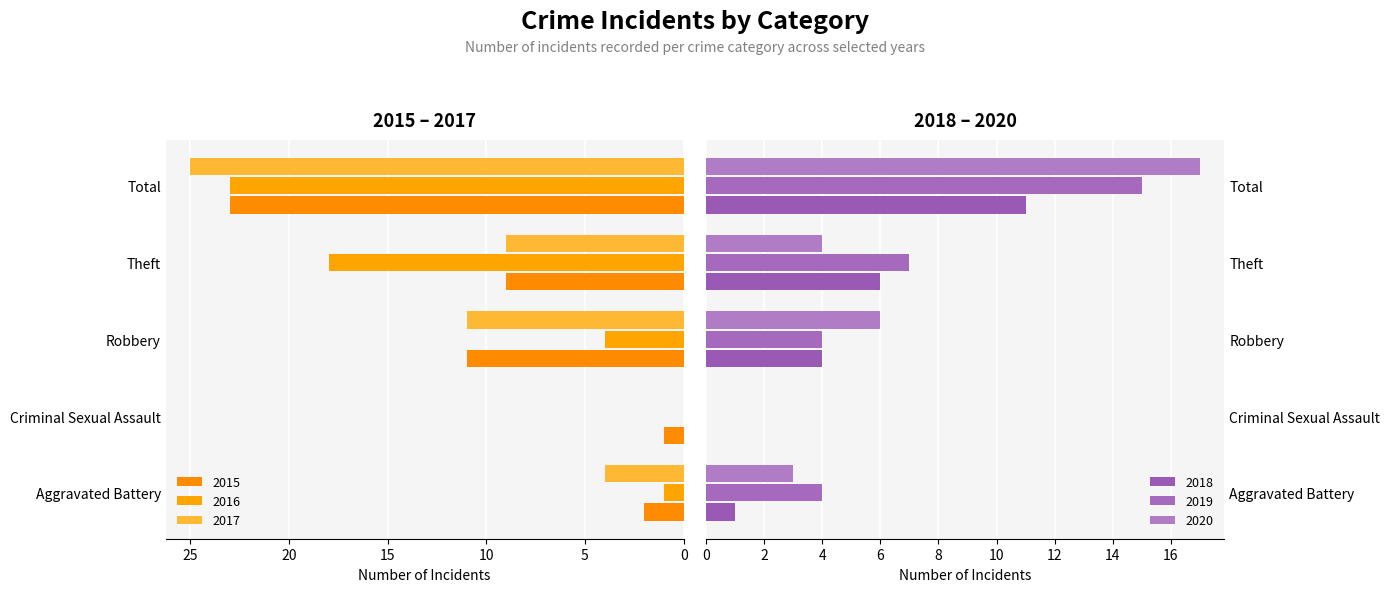

At how many categories does at least one series exceed 11?

2